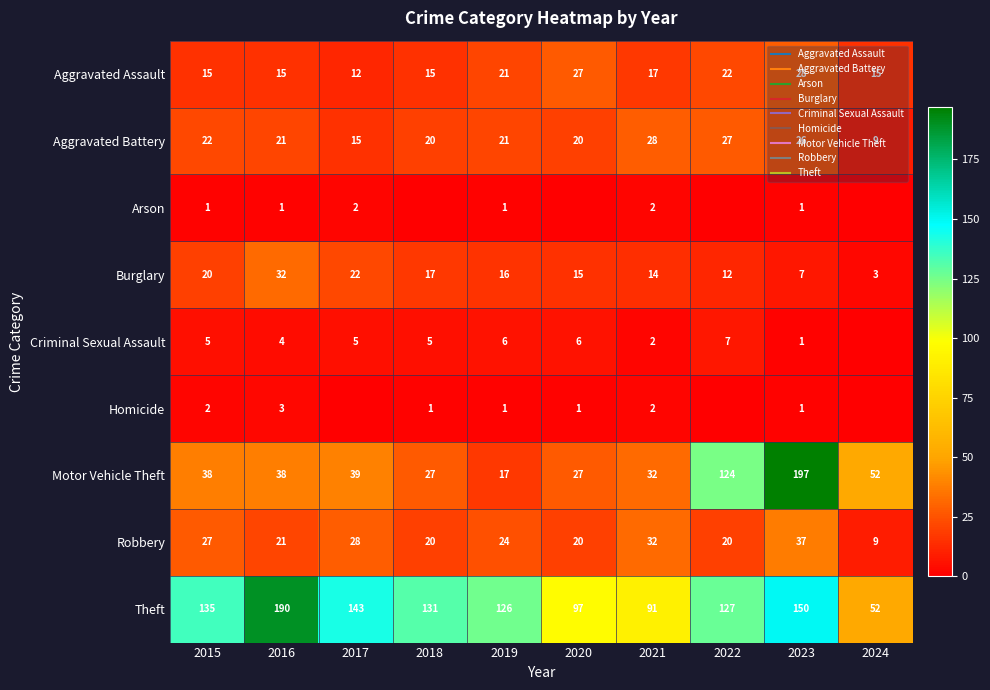

The Aggravated Battery series shows 27 at 2022. True or false?

True